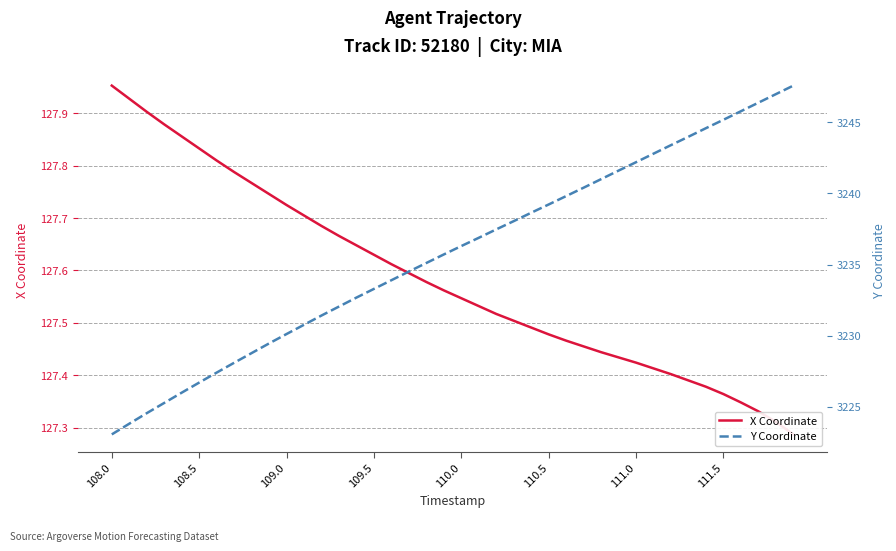

What is the average value of the Y Coordinate series?

3235.8